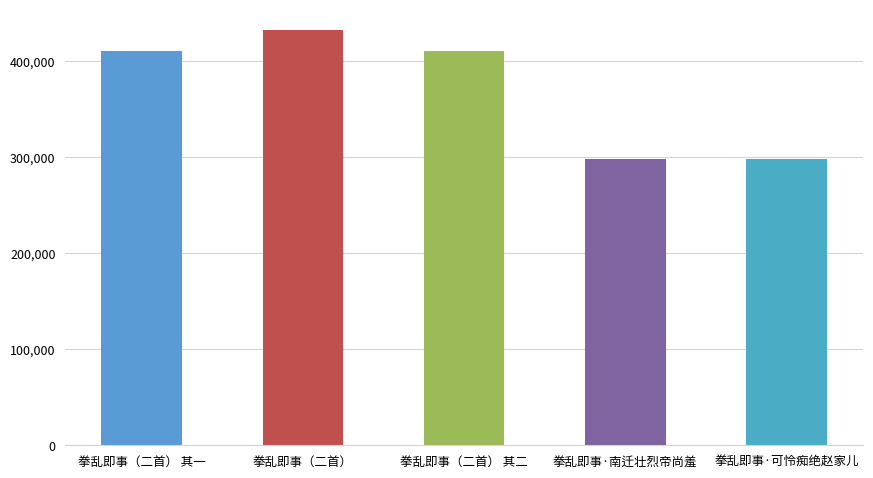

At which category does the chart reach its peak across all series?

拳乱即事（二首）